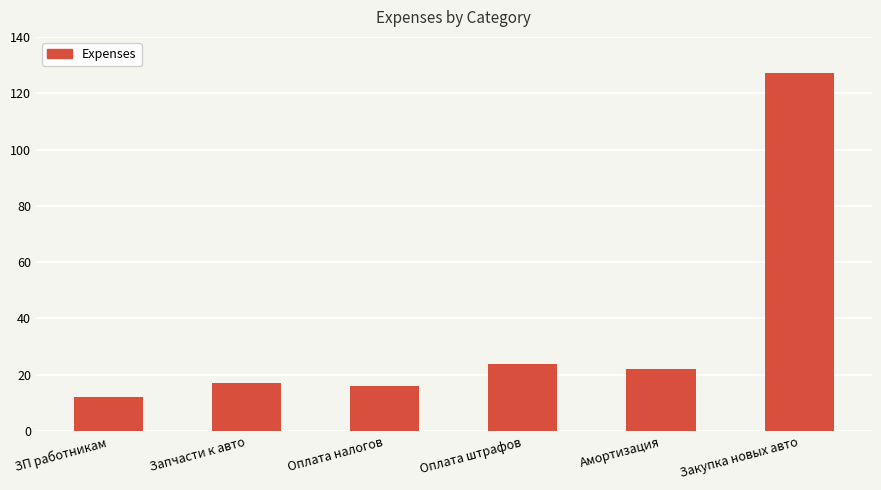

How many data points are less than 22?

3